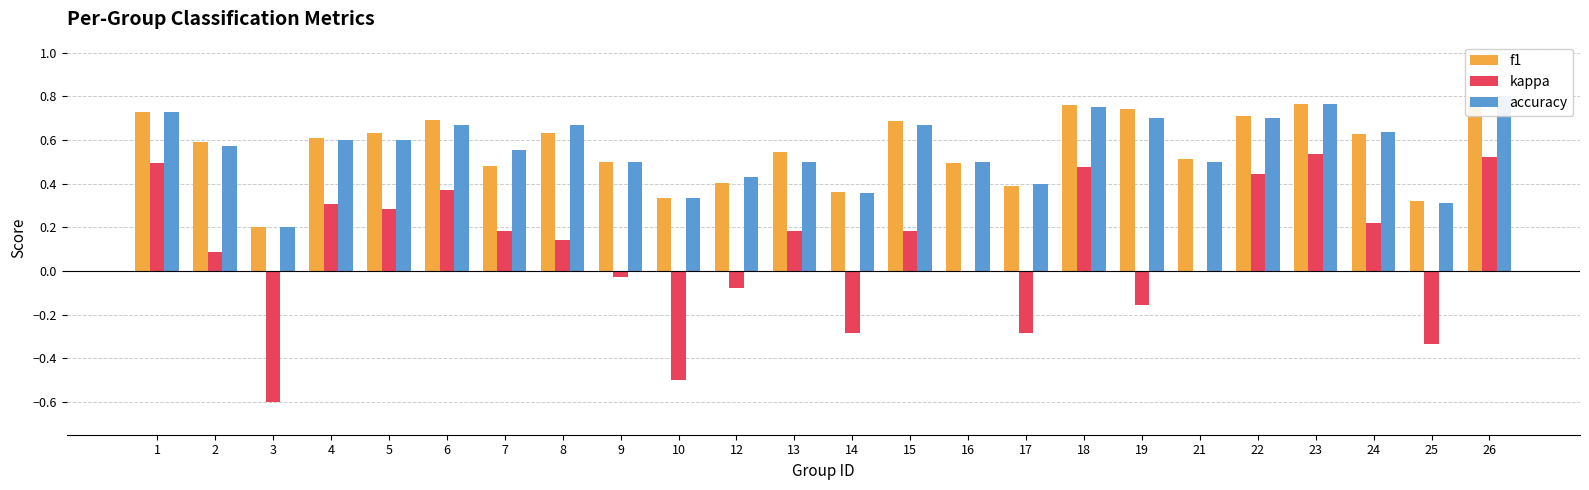

Which series has the largest total across all categories?

f1